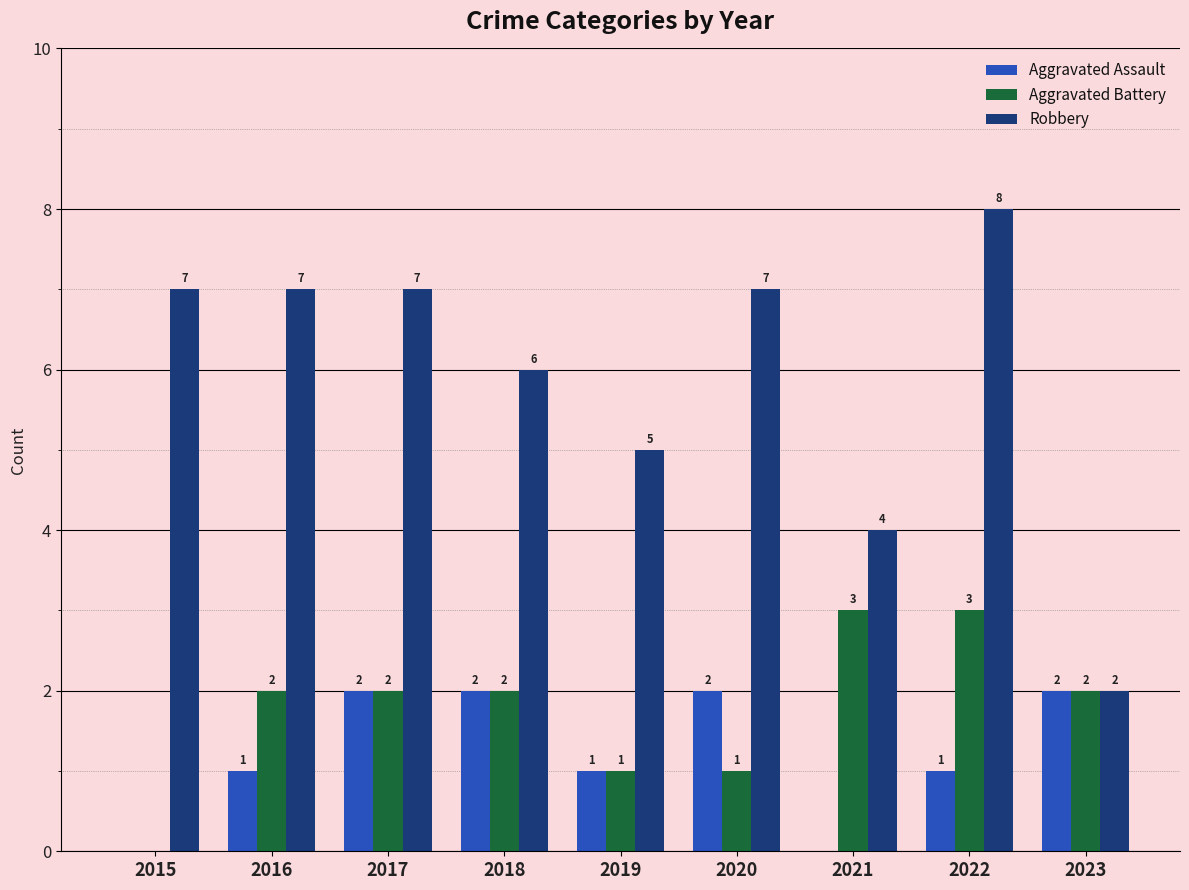

How many distinct data groups are displayed?

3